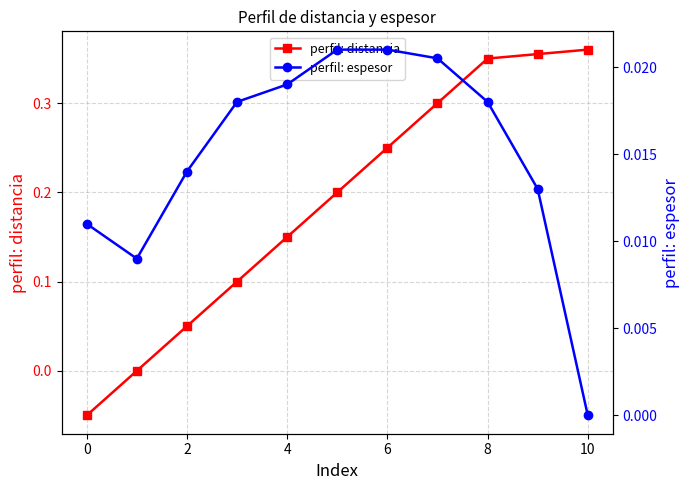

The value of perfil: distancia at 0 is -0.0. True or false?

False